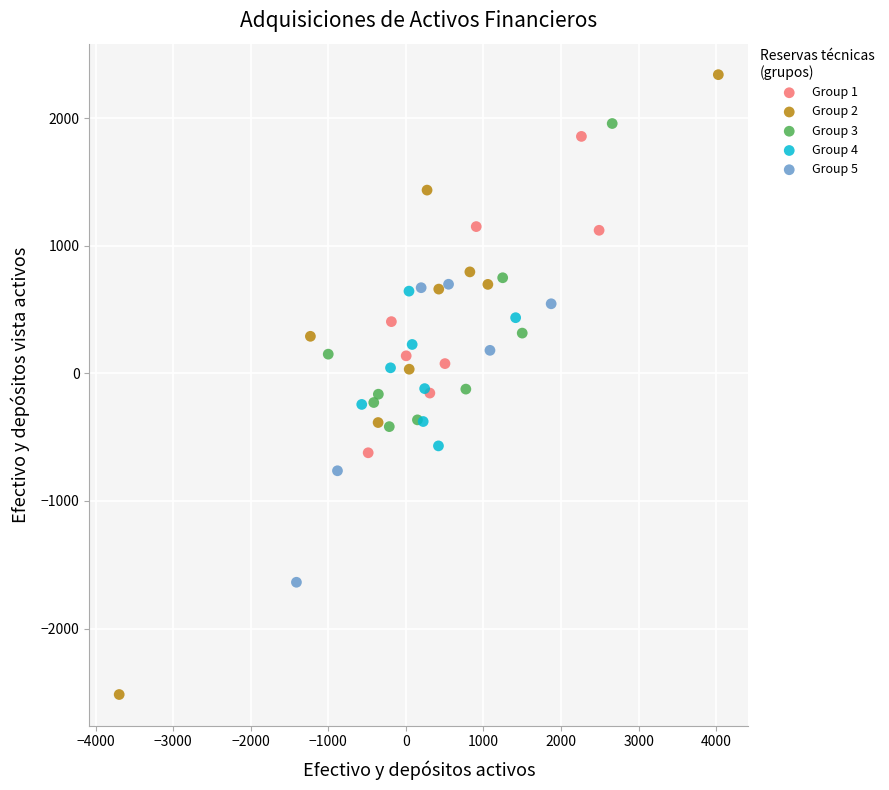

Which series contains the lowest Y value?

Group 2